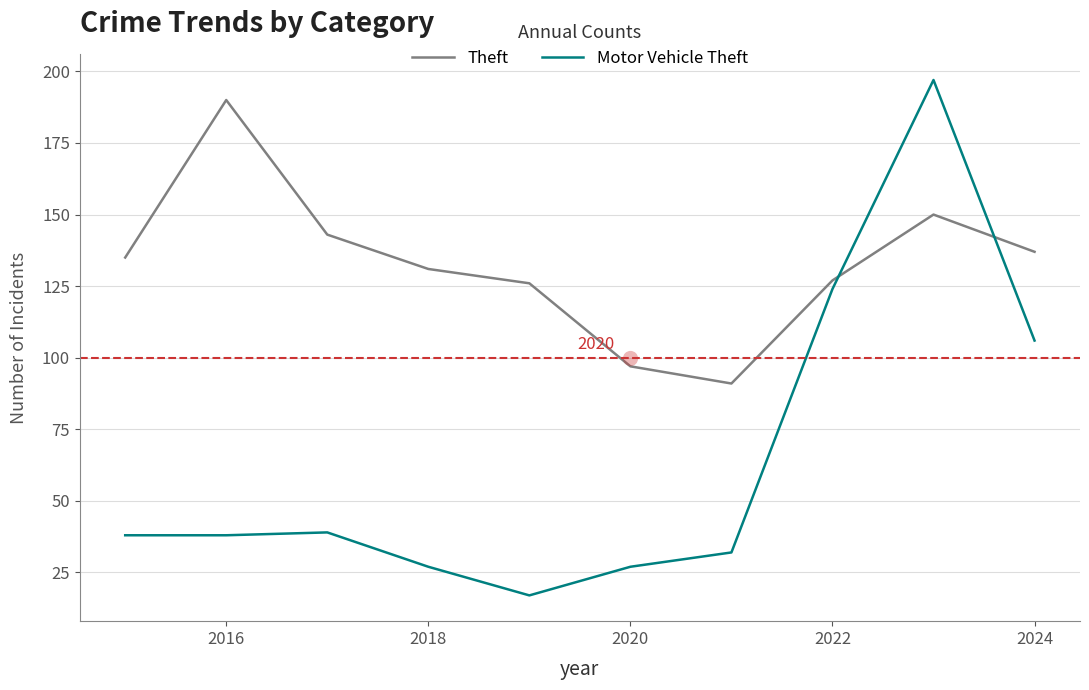

Which series has the largest total across all categories?

Theft